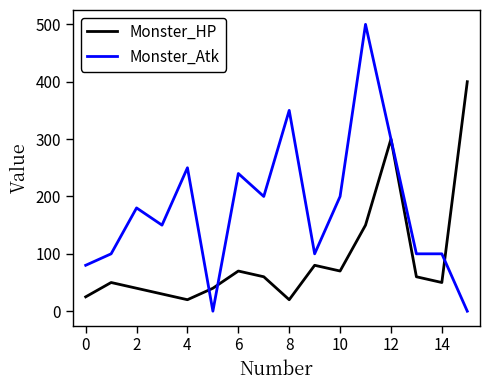

Which series has the widest spread of values?

Monster_Atk